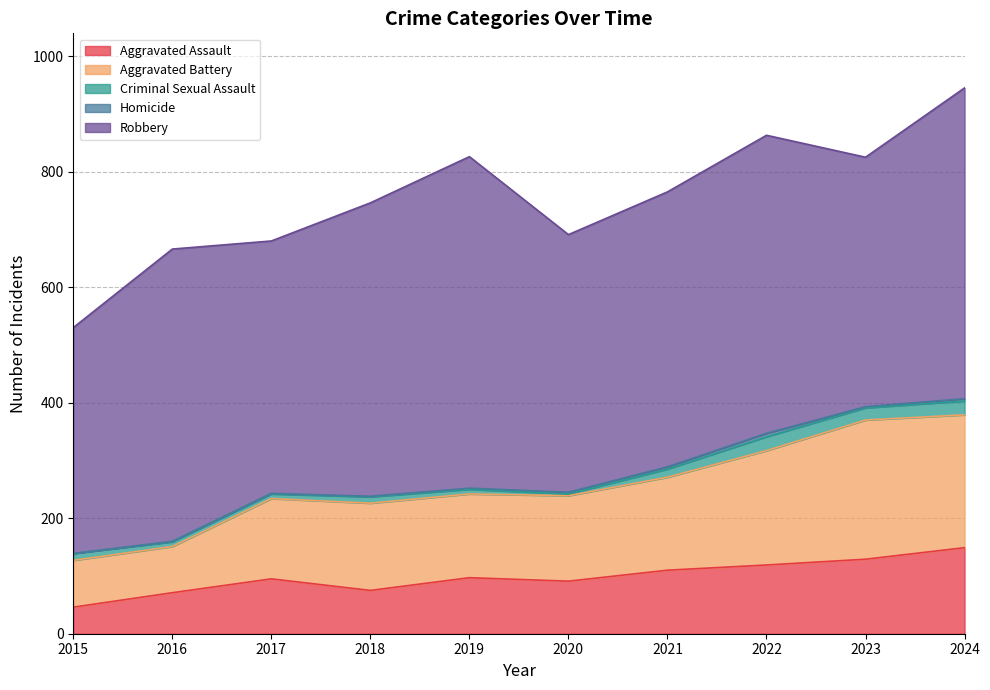

What is the total value across all series at 2015?

530